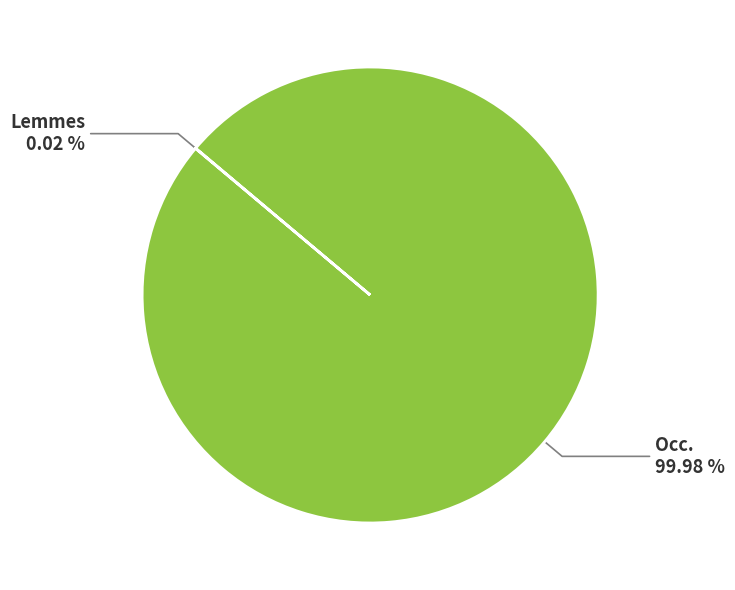

What is the largest slice in the pie chart?

Occ.